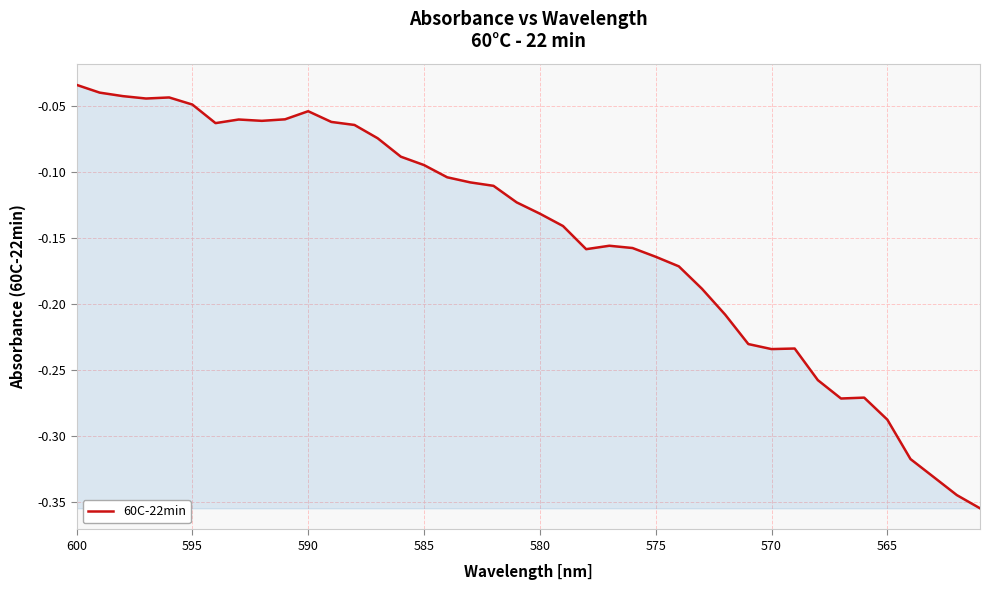

What is the average value?

-0.1